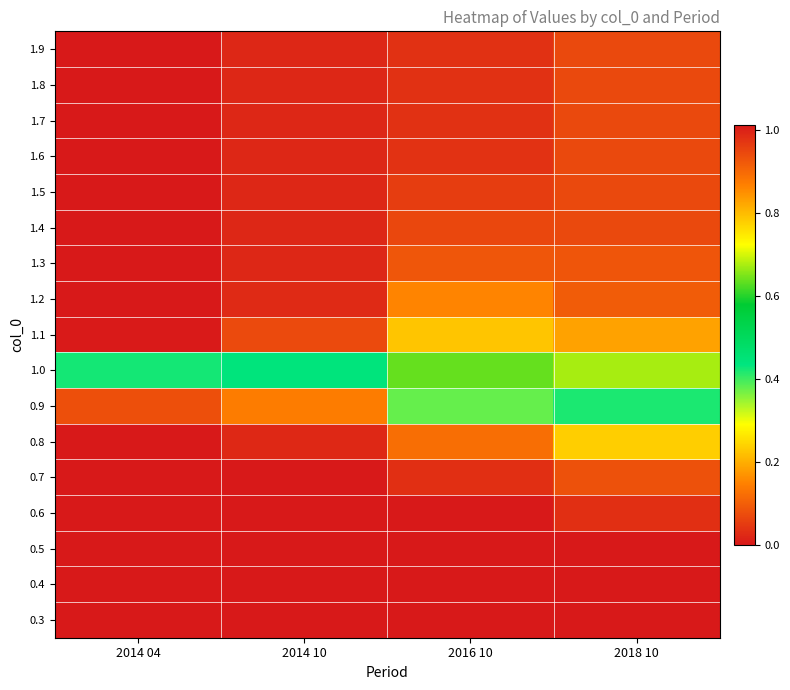

Reading right to left, list all the values displayed in this chart.

0.3: 2018 10=0.0	2016 10=0.0	2014 10=0.0	2014 04=0.0
0.4: 2018 10=0.0	2016 10=0.0	2014 10=0.0	2014 04=0.0
0.5: 2018 10=0.0	2016 10=0.0	2014 10=0.0	2014 04=0.0
0.6: 2018 10=0.0	2016 10=0.0	2014 10=0.0	2014 04=0.0
0.7: 2018 10=0.1	2016 10=0.0	2014 10=0.0	2014 04=0.0
0.8: 2018 10=0.2	2016 10=0.1	2014 10=0.0	2014 04=0.0
0.9: 2018 10=0.4	2016 10=0.4	2014 10=0.1	2014 04=0.1
1.0: 2018 10=0.7	2016 10=0.6	2014 10=0.4	2014 04=0.4
1.1: 2018 10=0.8	2016 10=0.8	2014 10=0.9	2014 04=1.0
1.2: 2018 10=0.9	2016 10=0.9	2014 10=1.0	2014 04=1.0
1.3: 2018 10=0.9	2016 10=0.9	2014 10=1.0	2014 04=1.0
1.4: 2018 10=0.9	2016 10=0.9	2014 10=1.0	2014 04=1.0
1.5: 2018 10=0.9	2016 10=1.0	2014 10=1.0	2014 04=1.0
1.6: 2018 10=0.9	2016 10=1.0	2014 10=1.0	2014 04=1.0
1.7: 2018 10=0.9	2016 10=1.0	2014 10=1.0	2014 04=1.0
1.8: 2018 10=0.9	2016 10=1.0	2014 10=1.0	2014 04=1.0
1.9: 2018 10=0.9	2016 10=1.0	2014 10=1.0	2014 04=1.0